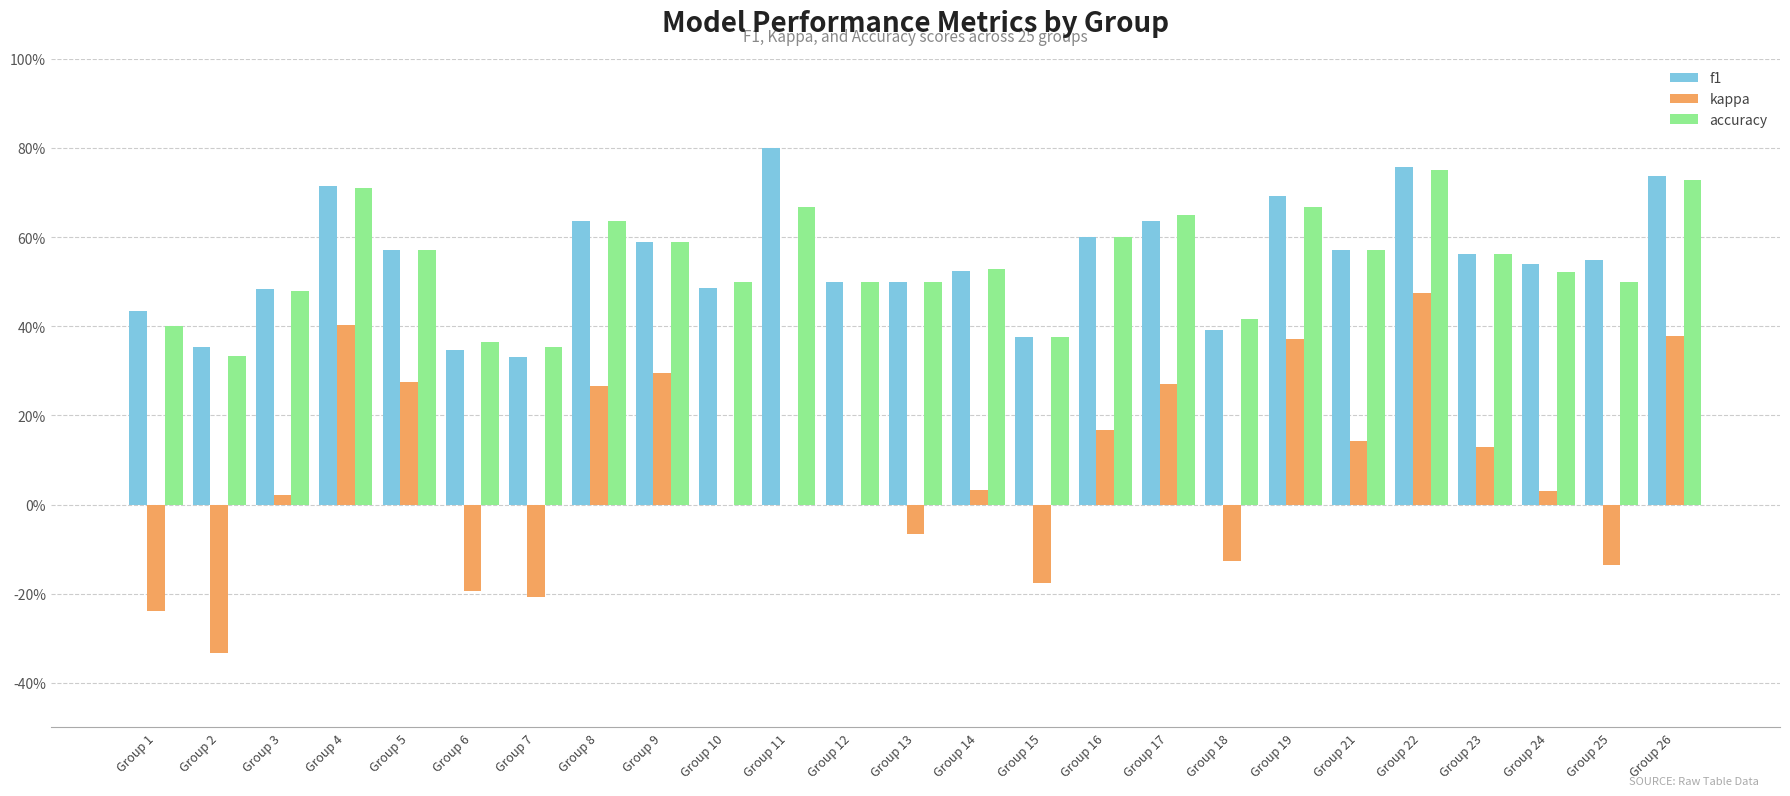

What are all the series names shown in the legend?

f1, kappa, accuracy